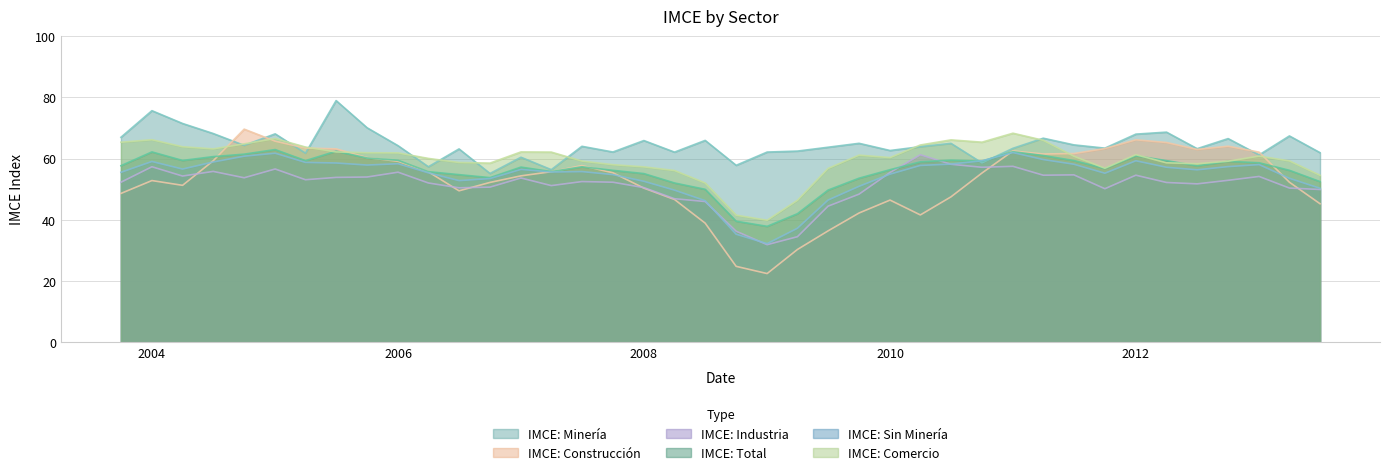

At 01-10-2003, list the series in order from largest to smallest.

IMCE: Minería, IMCE: Comercio, IMCE: Total, IMCE: Sin Minería, IMCE: Industria, IMCE: Construcción